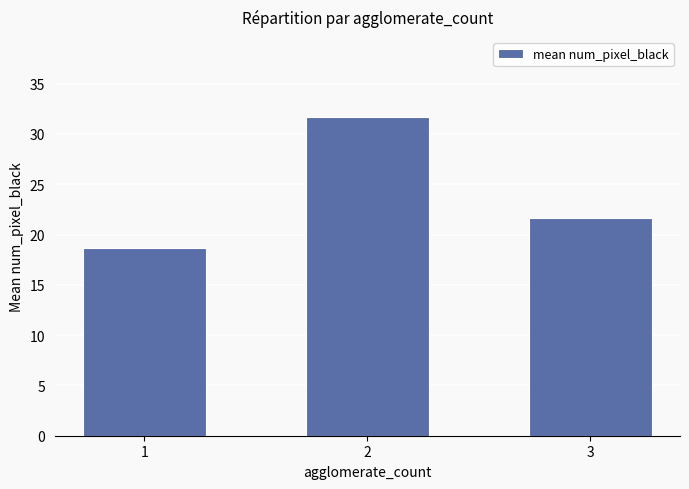

How many data points are less than 21?

1